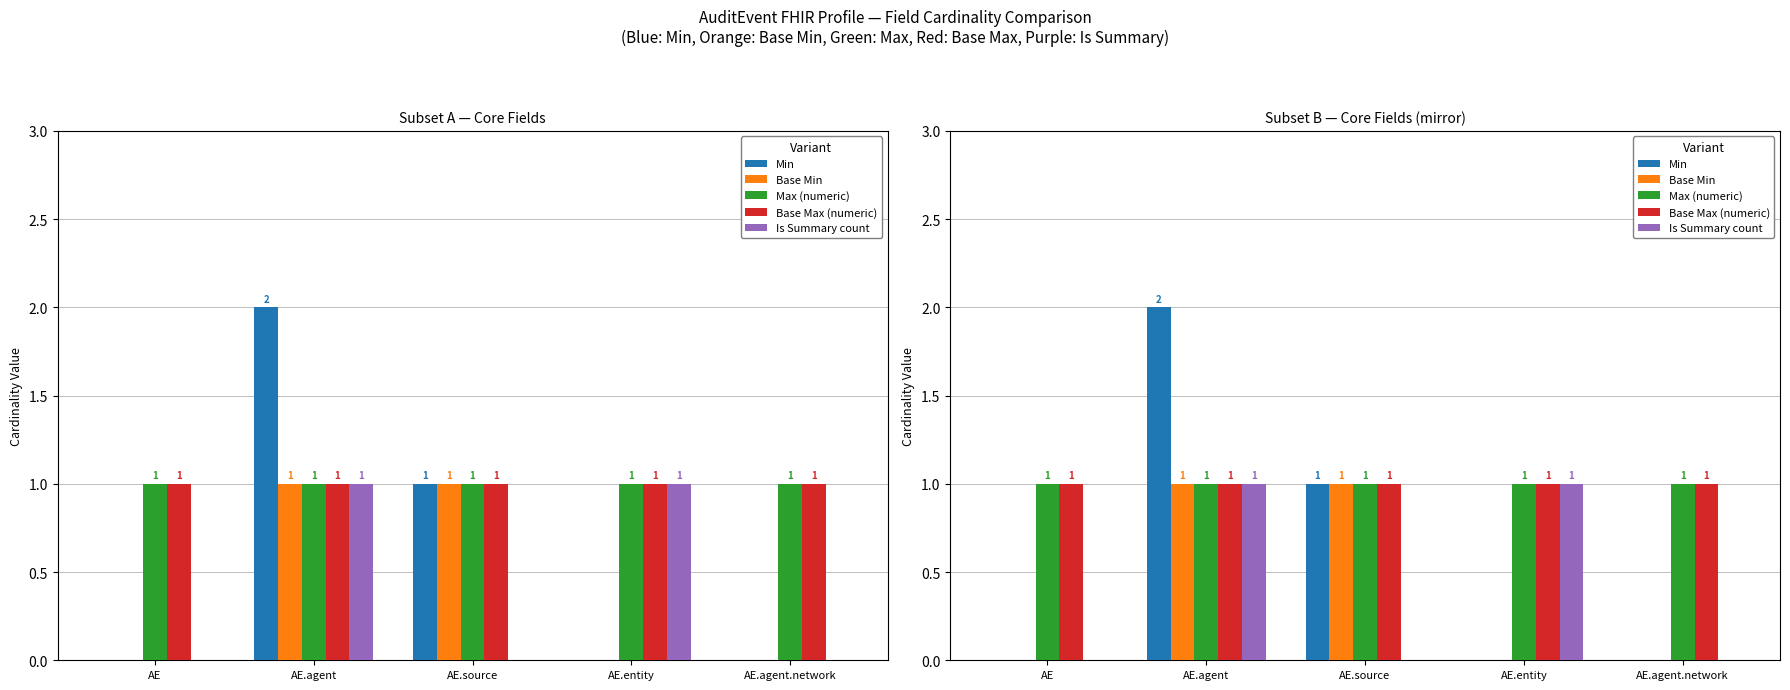

Count the number of categories in the chart.

5